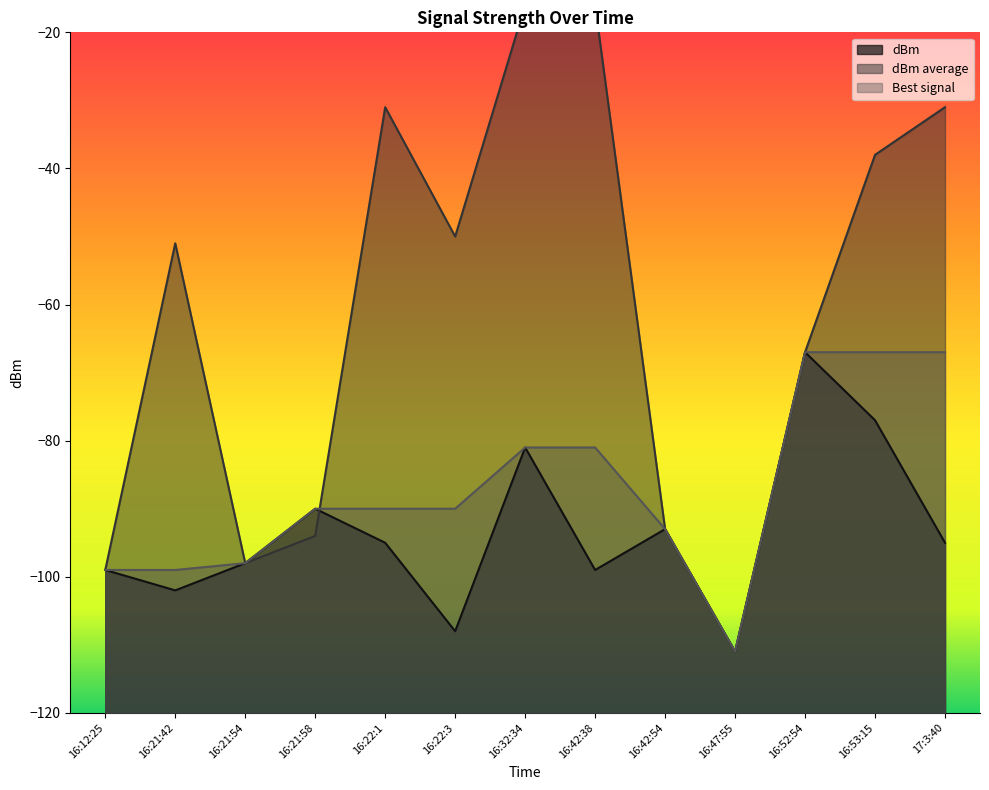

Reading left to right, what are all the values shown in this chart?

dBm: 16:12:25=-99	16:21:42=-102	16:21:54=-98	16:21:58=-90	16:22:1=-95	16:22:3=-108	16:32:34=-81	16:42:38=-99	16:42:54=-93	16:47:55=-111	16:52:54=-67	16:53:15=-77	17:3:40=-95
dBm average: 16:12:25=-99	16:21:42=-51	16:21:54=-98	16:21:58=-94	16:22:1=-31	16:22:3=-50	16:32:34=-16	16:42:38=-16	16:42:54=-93	16:47:55=-111	16:52:54=-67	16:53:15=-38	17:3:40=-31
Best signal: 16:12:25=-99	16:21:42=-99	16:21:54=-98	16:21:58=-90	16:22:1=-90	16:22:3=-90	16:32:34=-81	16:42:38=-81	16:42:54=-93	16:47:55=-111	16:52:54=-67	16:53:15=-67	17:3:40=-67